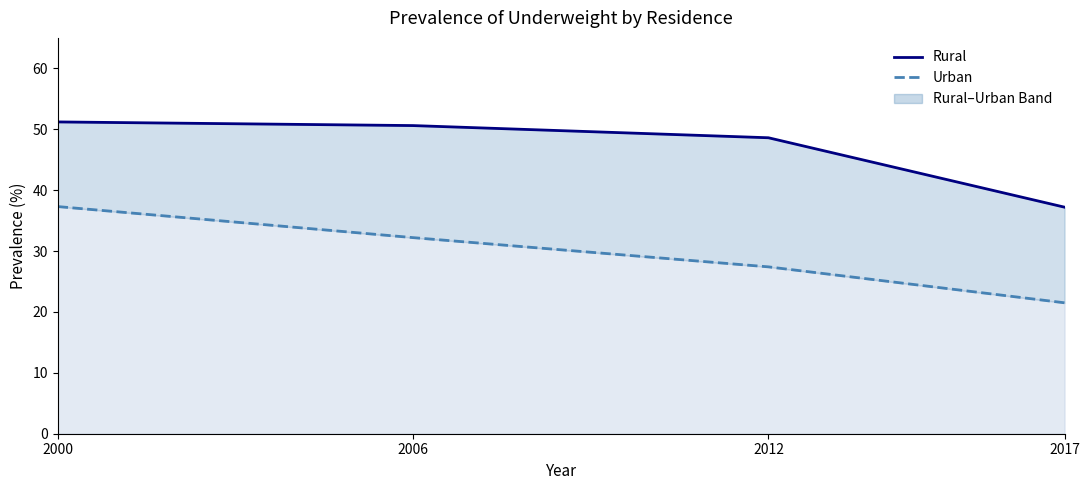

The value of Rural at 2006 is 50.6. True or false?

True